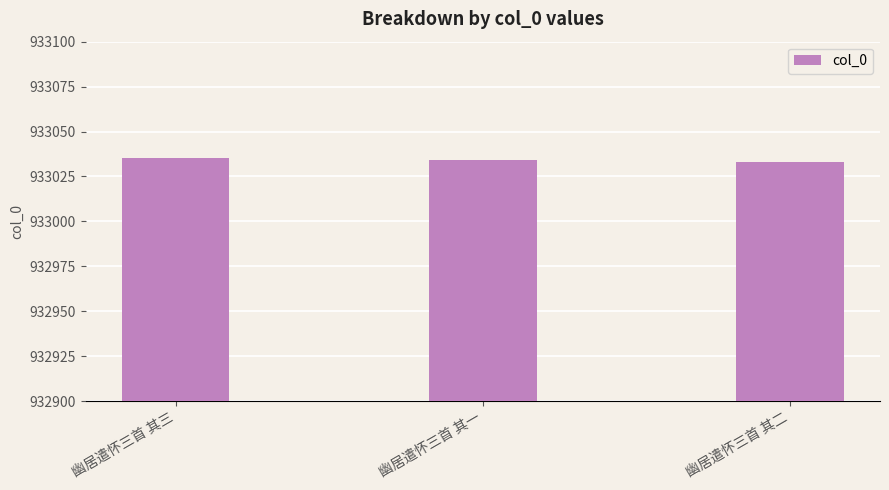

What position from the left is 幽居遣怀三首 其三?

1